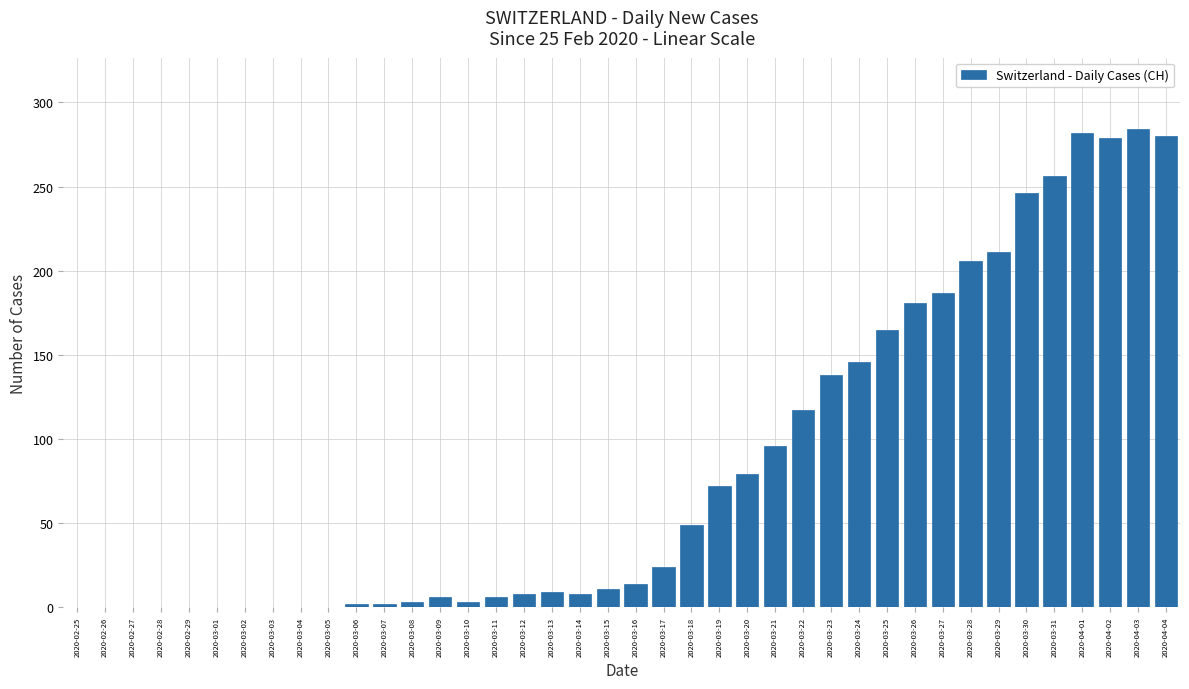

The value at 2020-03-23 is 90. True or false?

False